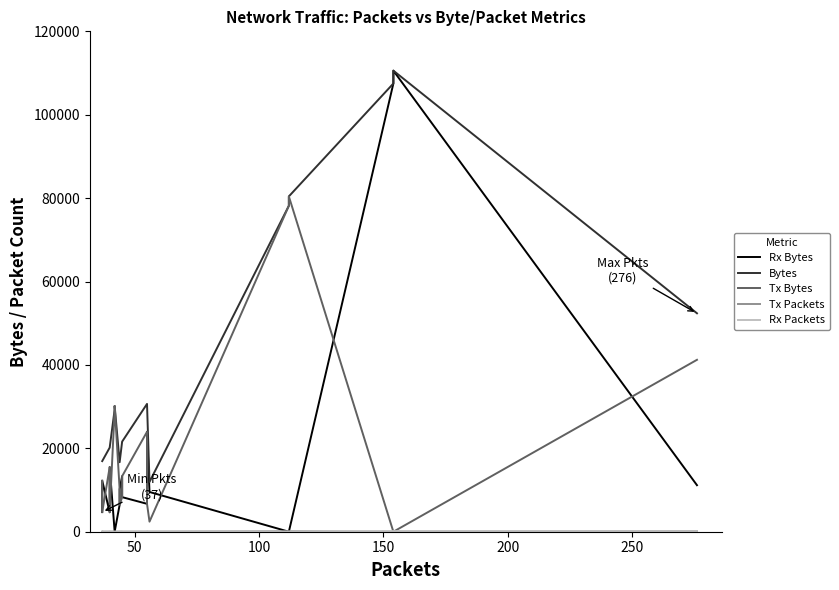

True or false: Rx Bytes has more than 0 interior local peaks.

True